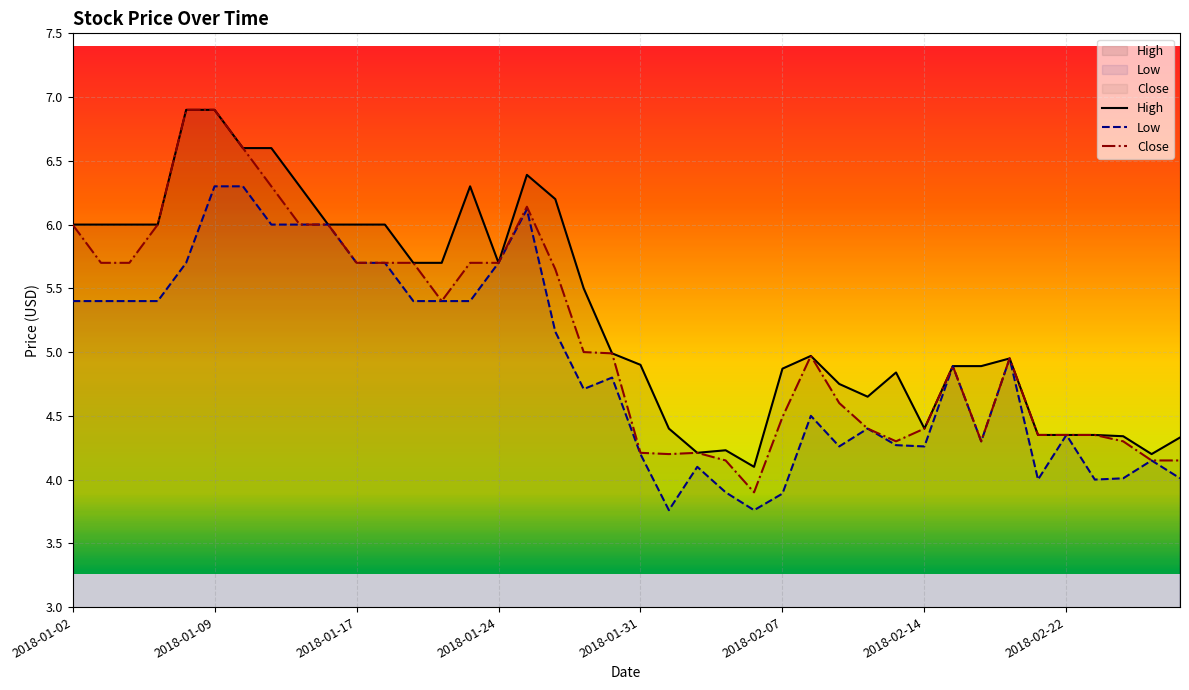

Where is High nearest to the value 5?

19